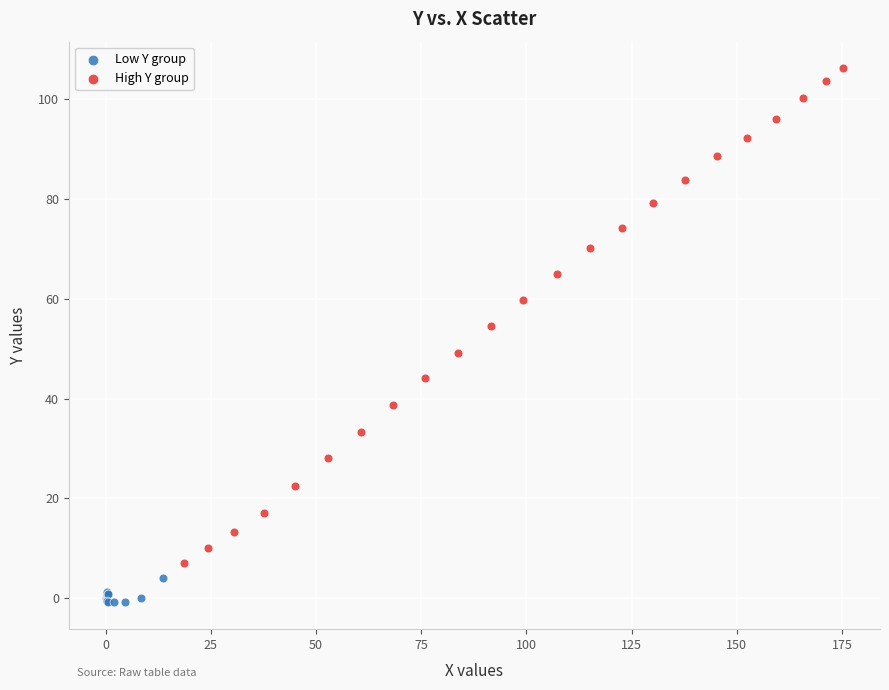

Which series contains the highest Y value?

High Y group